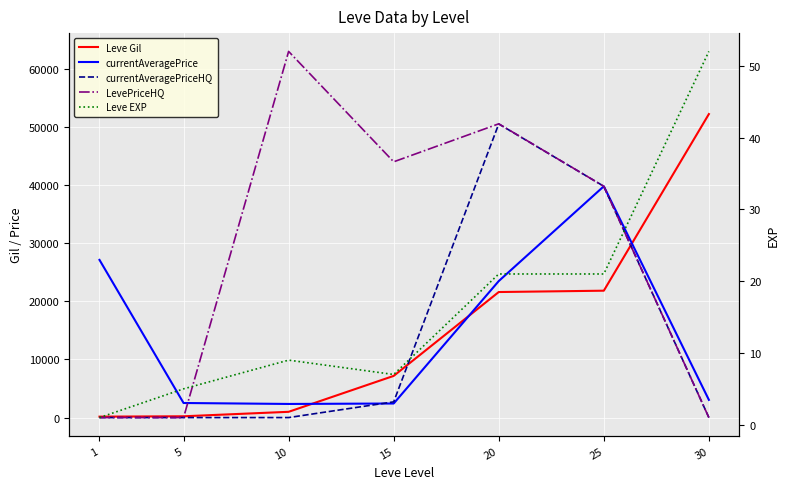

Is it true that currentAveragePrice equals 2507 at 5?

True